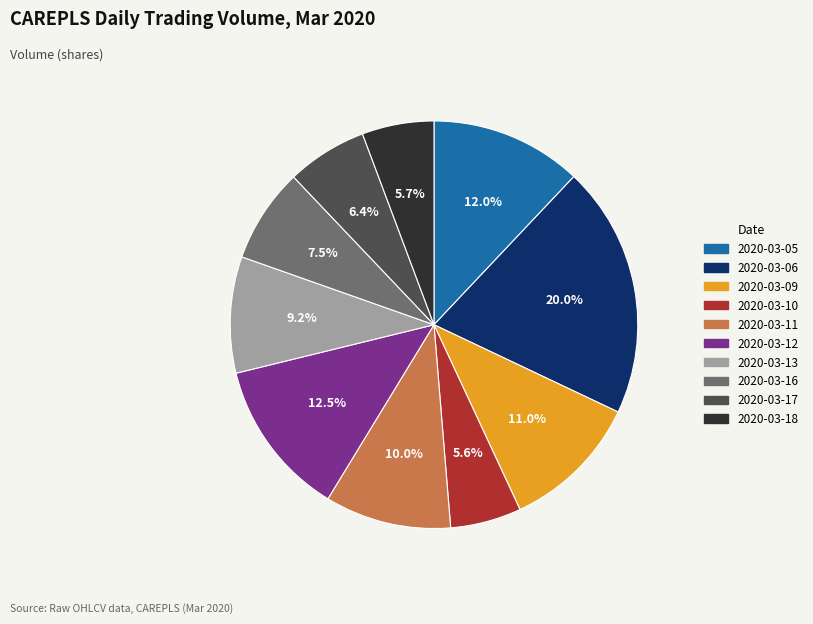

Is there any slice that represents more than half of the pie?

No